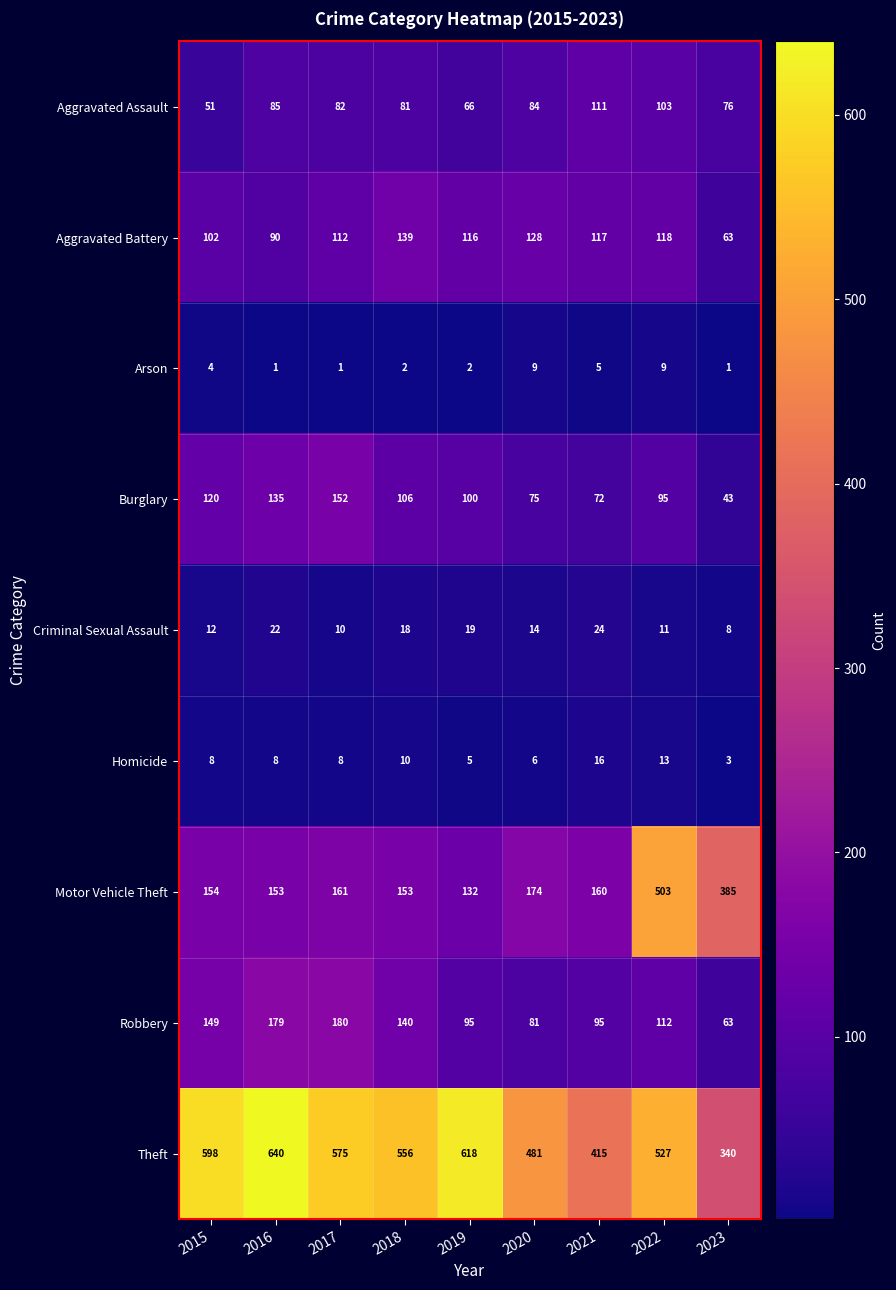

Read the Homicide value at 2019.

5